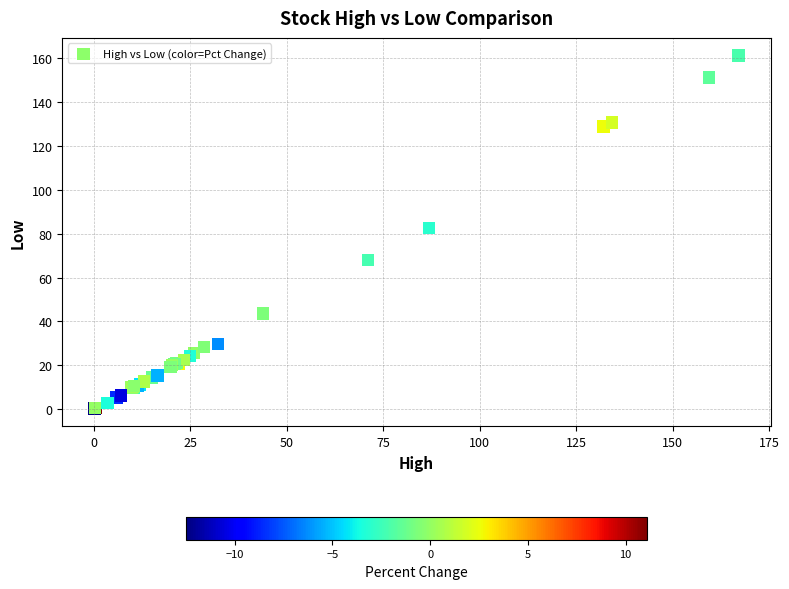

What Y value in the scatter plot is closest to 80?

82.7